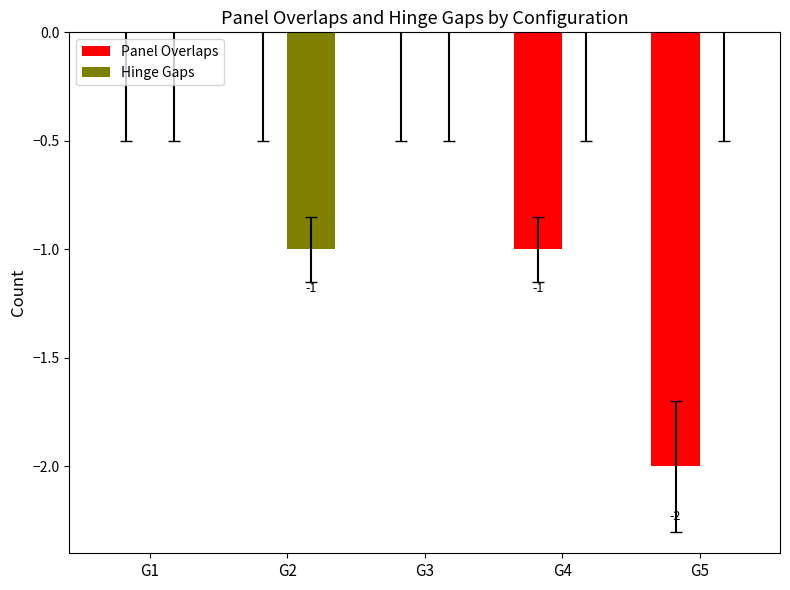

Is it true that Hinge Gaps equals 0 at G1?

True